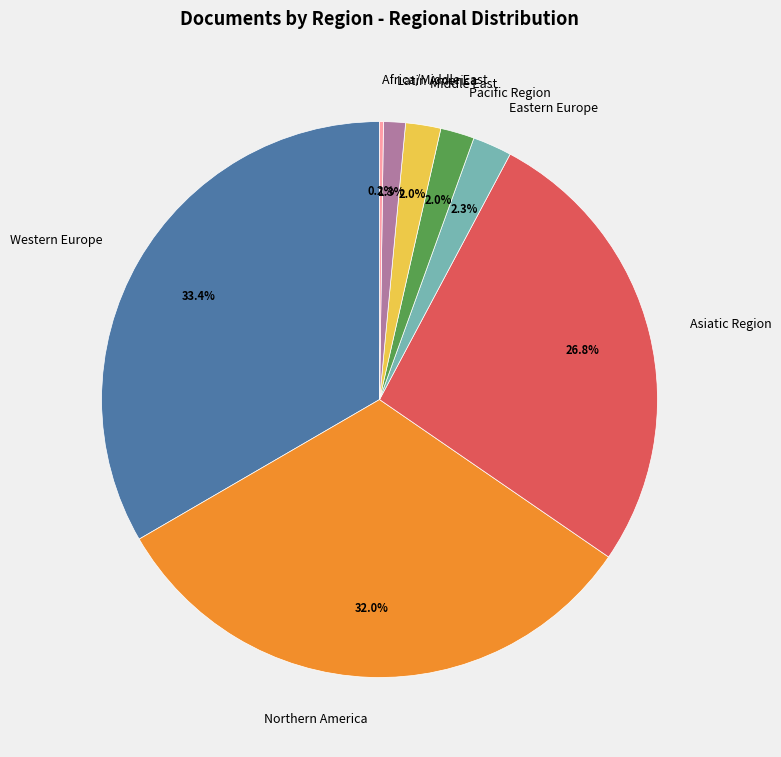

To the nearest percent, what percentage of the pie is Eastern Europe?

2%